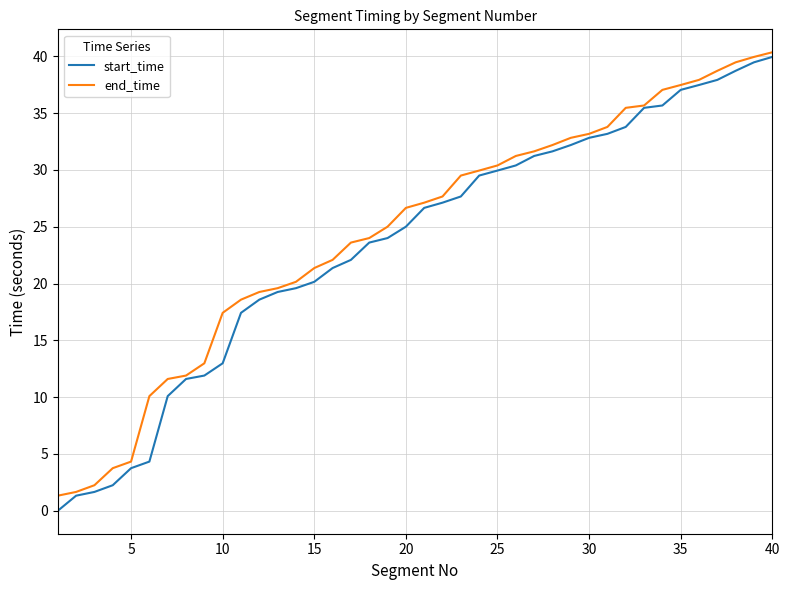

Rank the series by their maximum value, from highest to lowest.

end_time, start_time